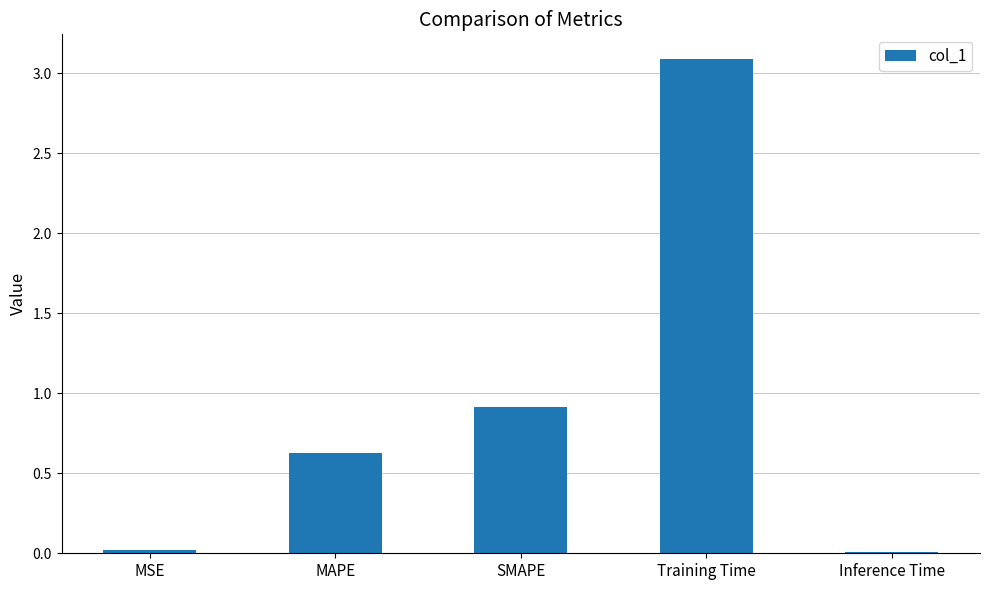

What is the label of the 3rd bar from the right?

SMAPE